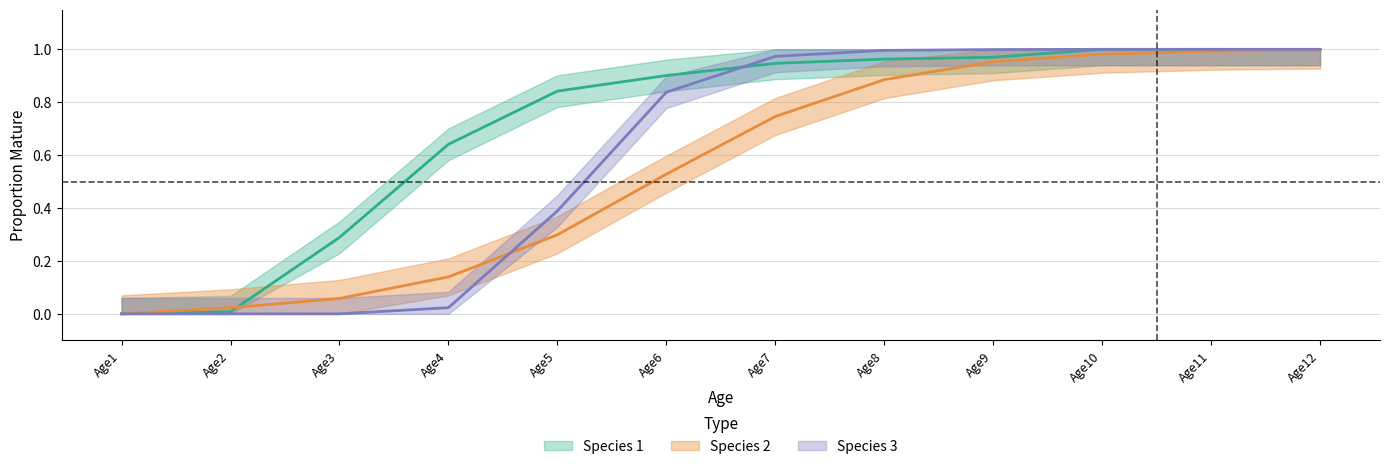

List the labels in order of Species 1 value, smallest first.

Age1, Age2, Age3, Age4, Age5, Age6, Age7, Age8, Age9, Age10, Age11, Age12